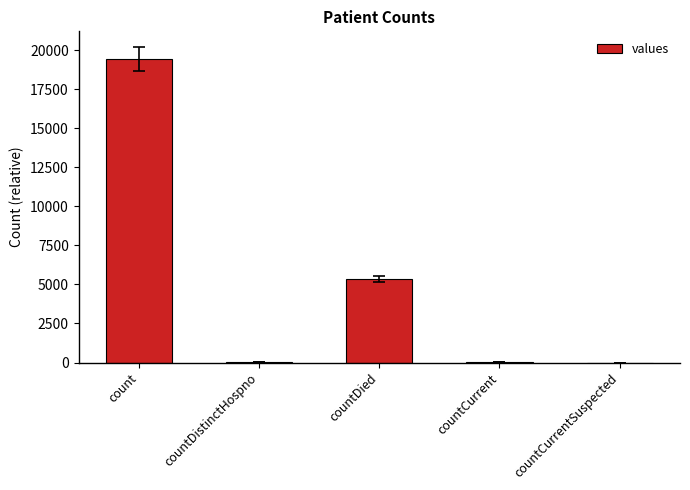

Is it true that the value at countCurrentSuspected is -13149?

False